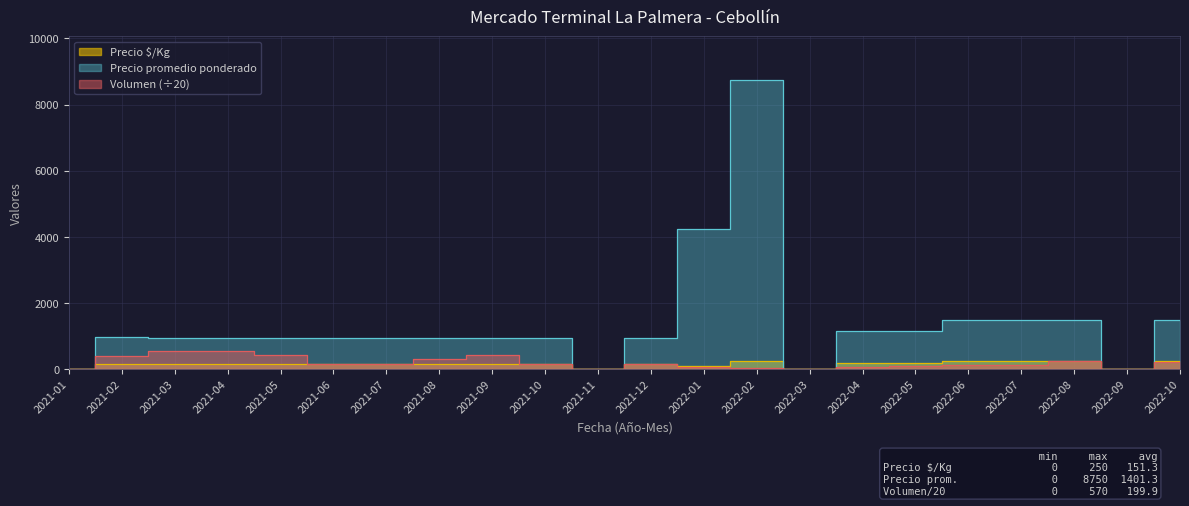

Where is the first local minimum for Precio $/Kg?

2021-03